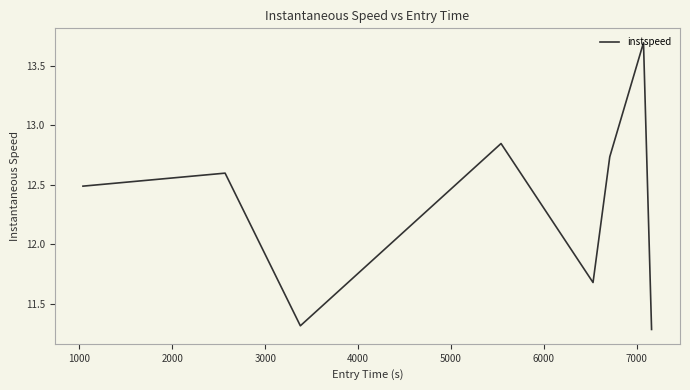

How many values are between 11 and 12?

3